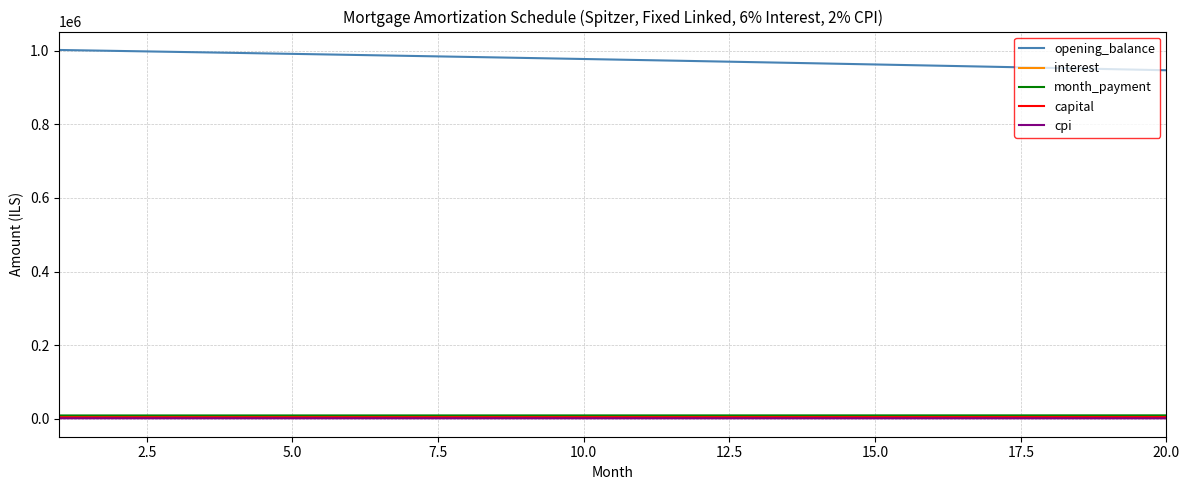

Which series has the largest total across all categories?

opening_balance